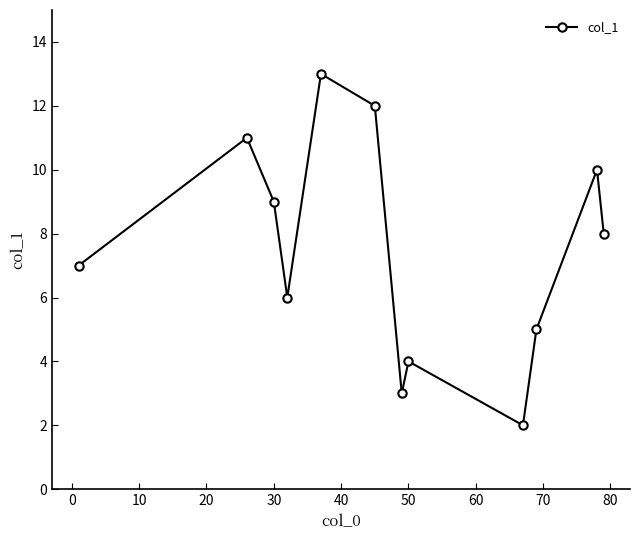

What is the greatest value displayed?

13.0